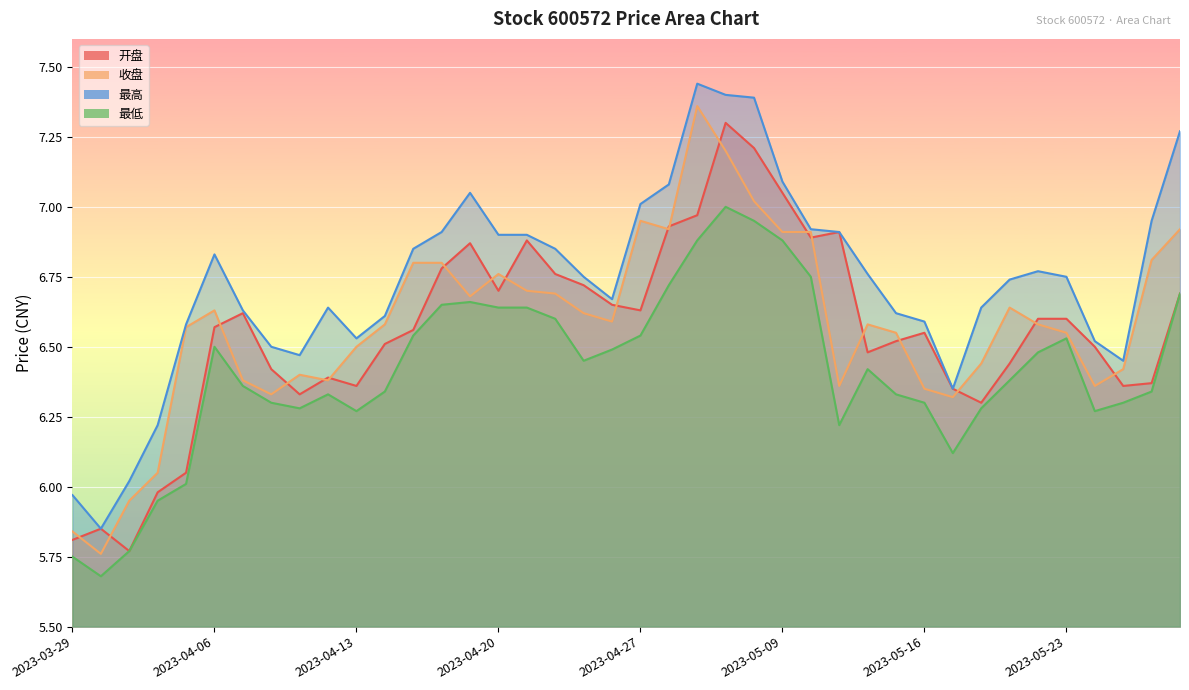

Where does the 最低 series first go above 6?

2023-04-04